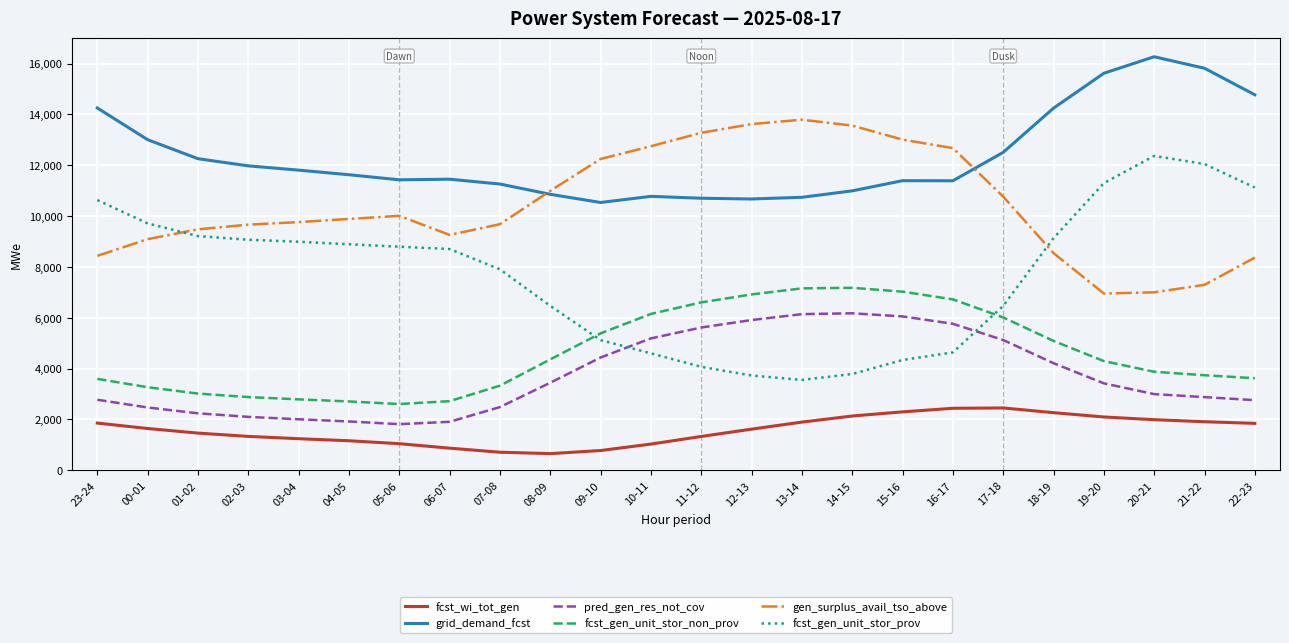

What are all the series names shown in the legend?

fcst_wi_tot_gen, grid_demand_fcst, pred_gen_res_not_cov, fcst_gen_unit_stor_non_prov, gen_surplus_avail_tso_above, fcst_gen_unit_stor_prov